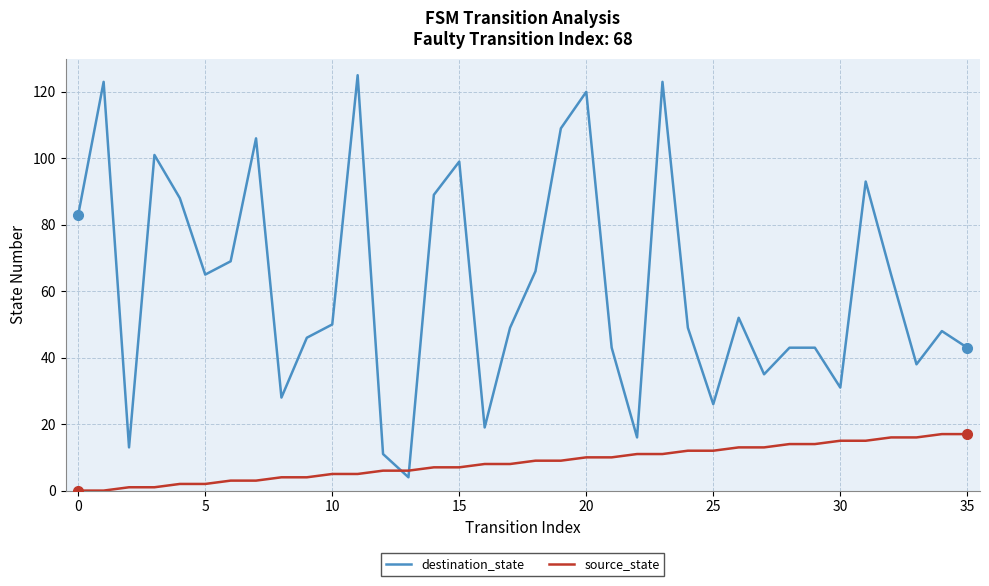

Which series has the largest total across all categories?

destination_state